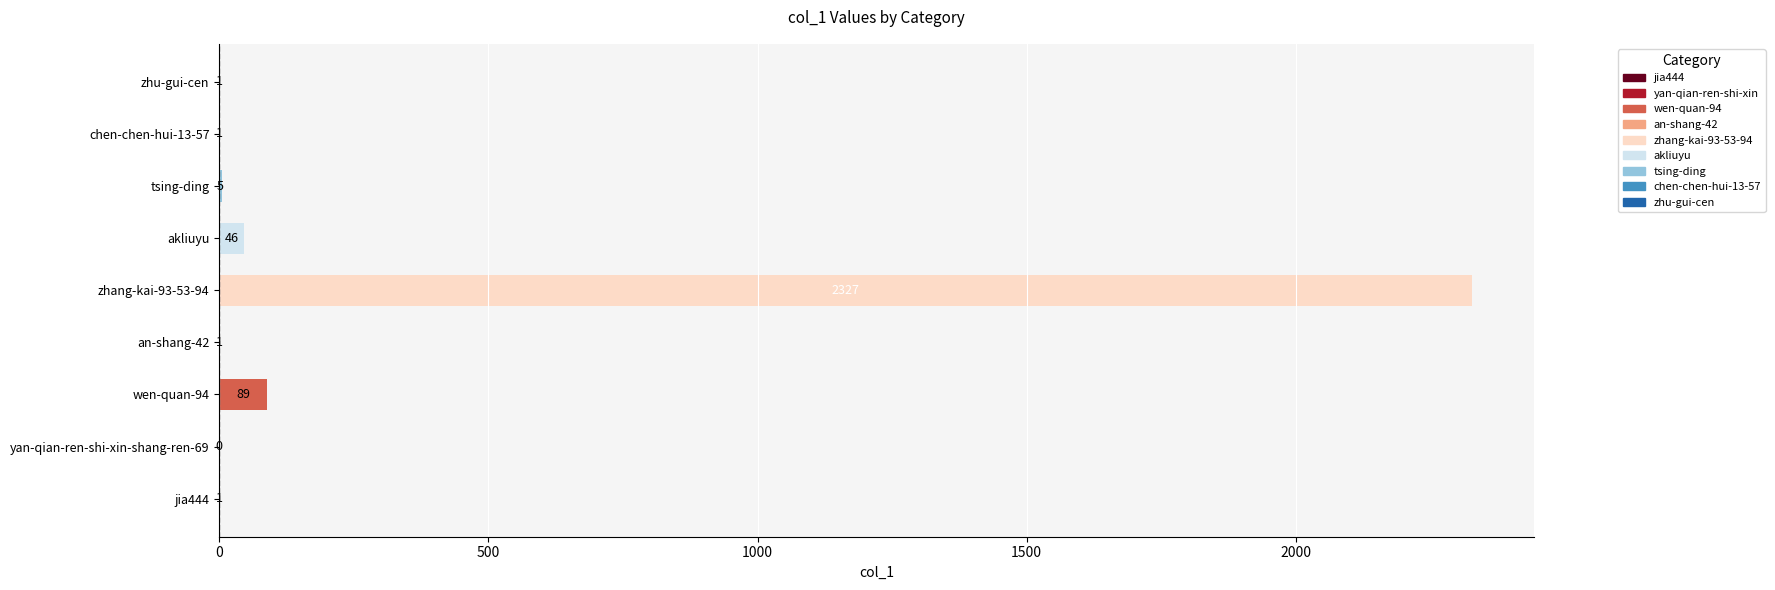

What is the approximate value at zhang-kai-93-53-94?

2327